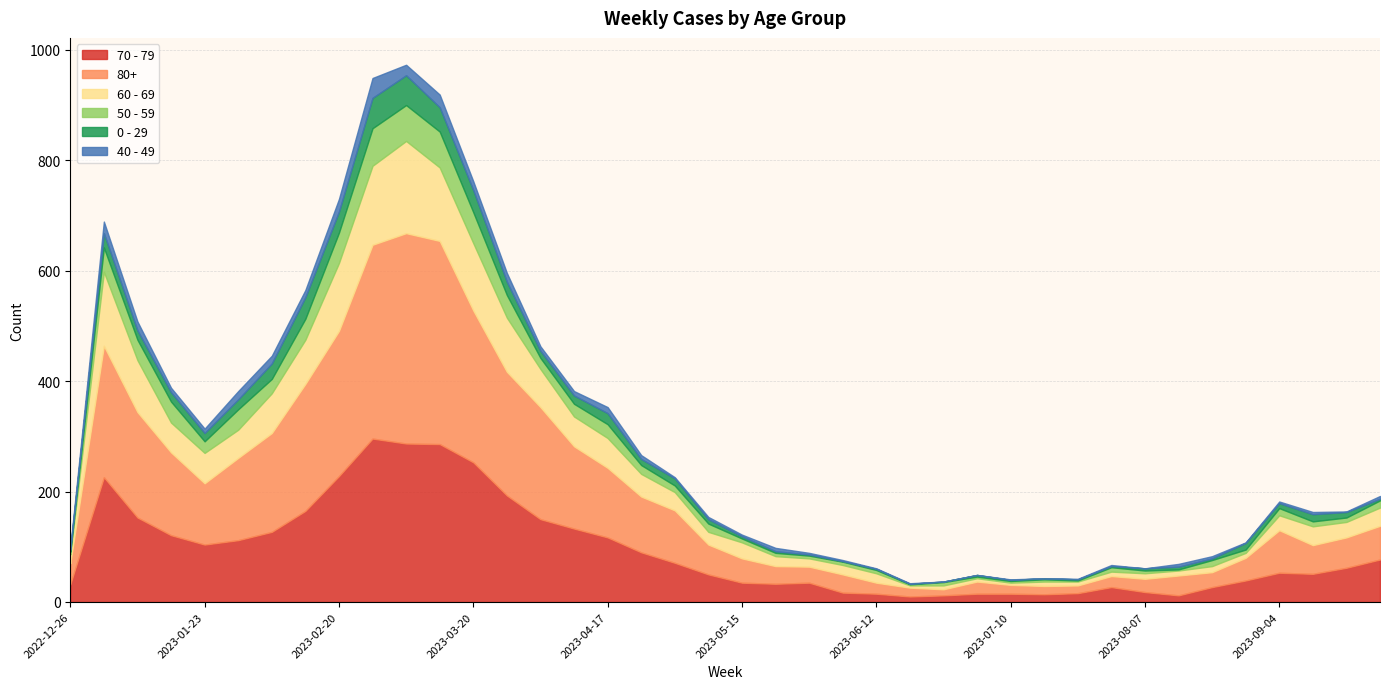

Reading right to left, transcribe all the data shown in this chart.

70 - 79: 77	62	51	53	39	27	12	18	27	16	14	15	15	12	10	15	17	35	33	35	50	71	90	117	133	150	193	253	286	287	296	228	165	127	112	104	121	153	226	32
80+: 61	55	52	77	41	27	36	24	20	14	15	16	22	11	16	20	33	29	32	44	54	95	101	126	149	203	224	275	368	381	351	263	230	179	149	111	150	191	238	38
60 - 69: 33	28	34	27	9	11	9	10	8	7	8	4	6	7	4	17	17	15	18	29	23	33	41	54	54	69	98	122	133	167	143	123	80	72	51	55	54	94	134	16
50 - 59: 13	8	9	13	6	11	2	5	8	2	4	3	3	6	2	6	6	5	6	7	15	12	16	25	23	20	41	56	65	65	68	55	38	26	37	21	38	37	44	5
0 - 29: 3	10	13	9	12	3	5	4	2	2	2	2	3	1	1	2	1	2	3	4	8	13	11	20	15	13	24	40	44	54	55	38	39	28	18	15	17	17	26	4
40 - 49: 5	1	4	3	1	4	5	0	2	1	0	1	0	0	1	1	2	3	6	3	4	2	7	11	8	8	16	16	23	19	36	23	13	14	15	8	8	16	21	4